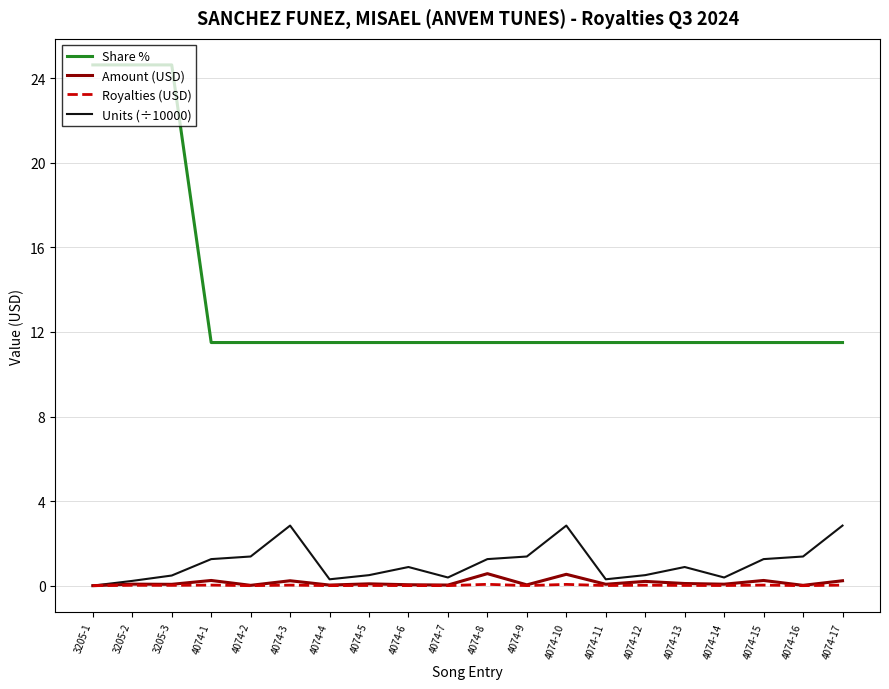

At which category does Amount (USD) reach its first local peak?

3205-2